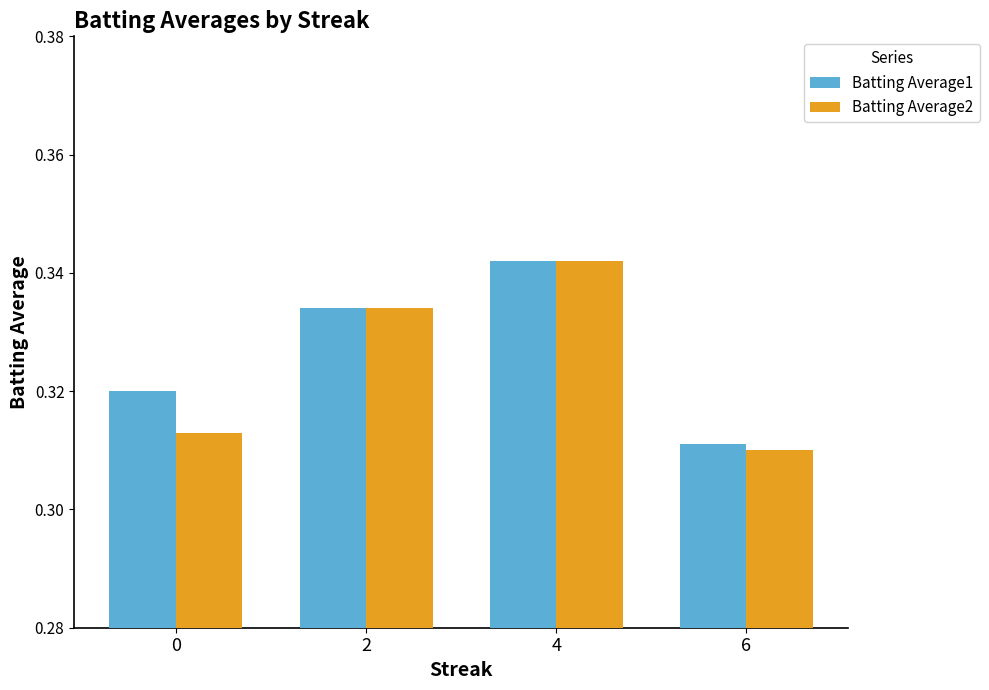

List the series in order of their overall mean, highest first.

Batting Average1, Batting Average2